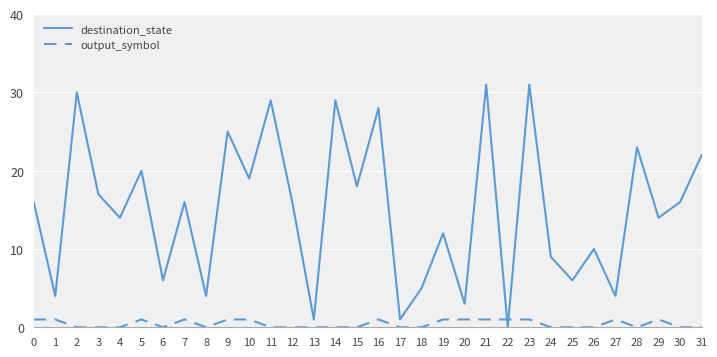

The output_symbol series shows 0 at 14. True or false?

True